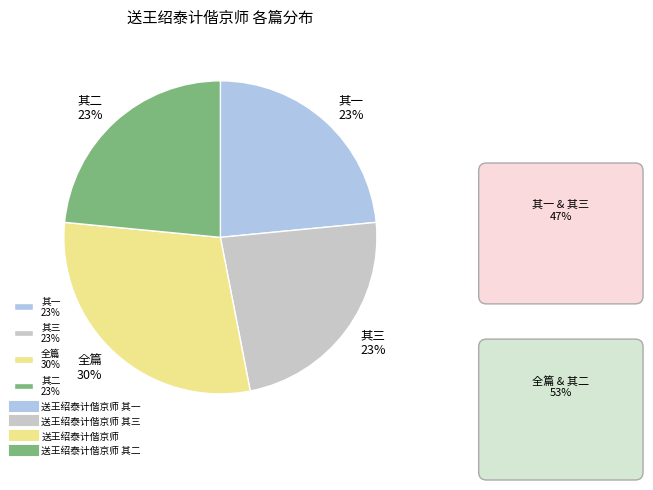

Count the number of slices in the pie.

4